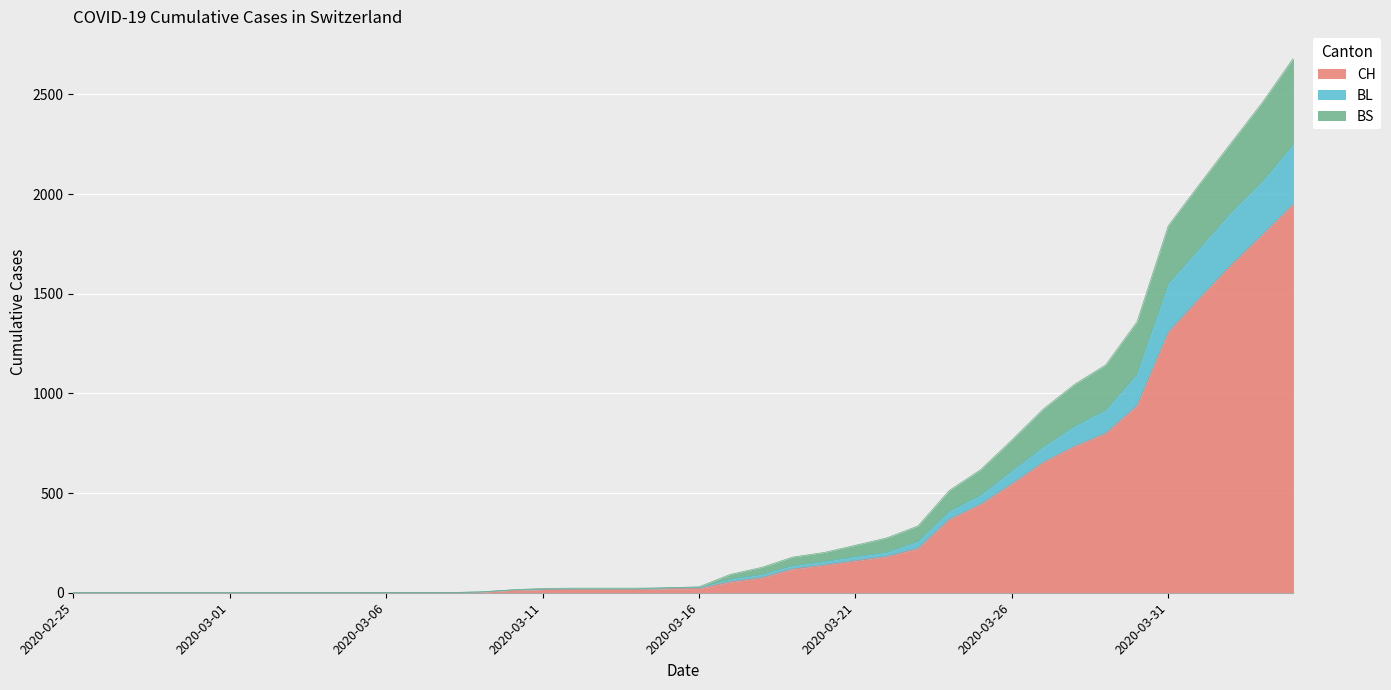

What are all the series names shown in the legend?

CH, BL, BS